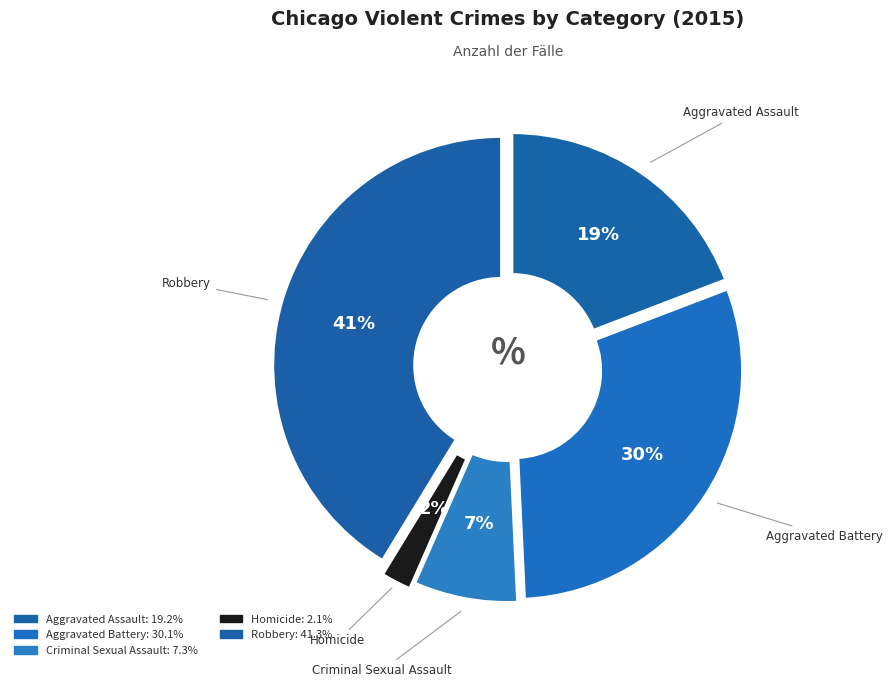

To the nearest percent, what is the combined percentage of Aggravated Battery and Aggravated Assault?

49%